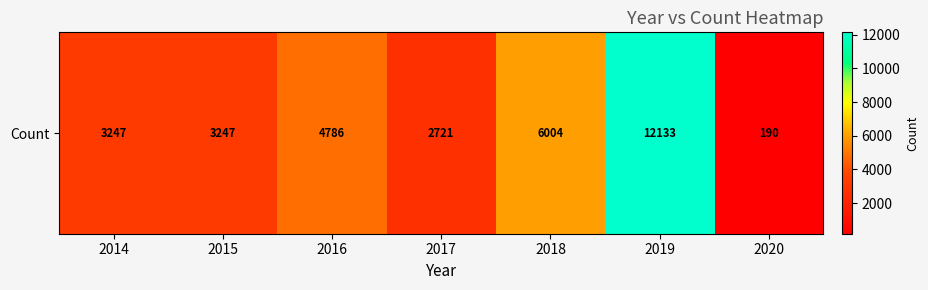

List the labels in order of value, smallest first.

2020, 2017, 2014, 2015, 2016, 2018, 2019